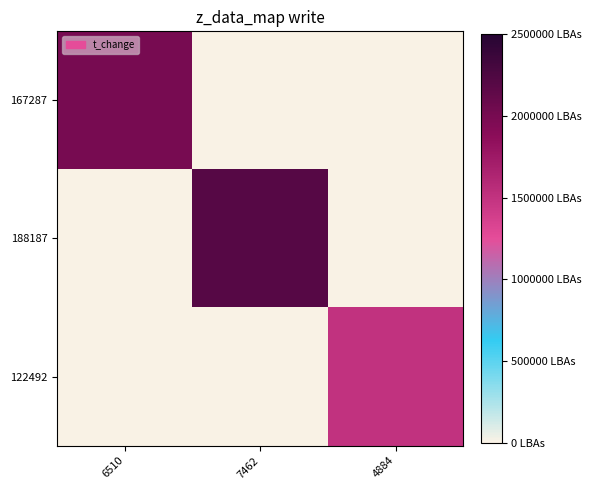

At how many categories does at least one series exceed 0?

3